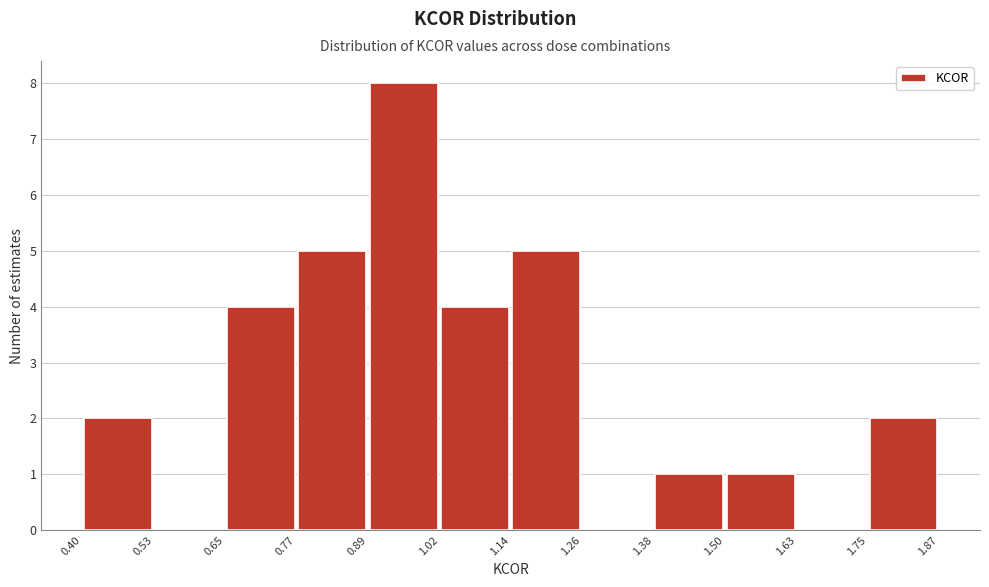

Over which range of the x-axis is the bar tallest?

0.89 to 1.02